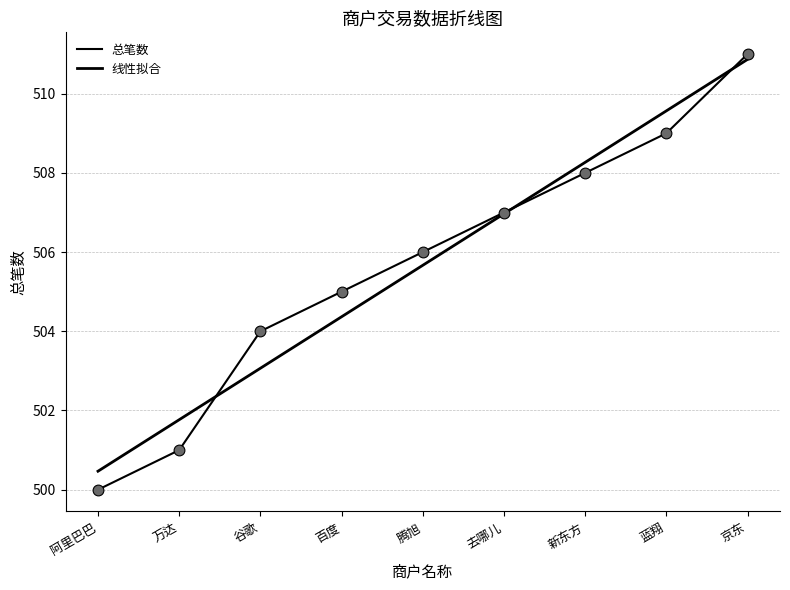

Is the value of 总笔数 at 腾旭 greater than the value of 线性拟合 at 万达?

Yes